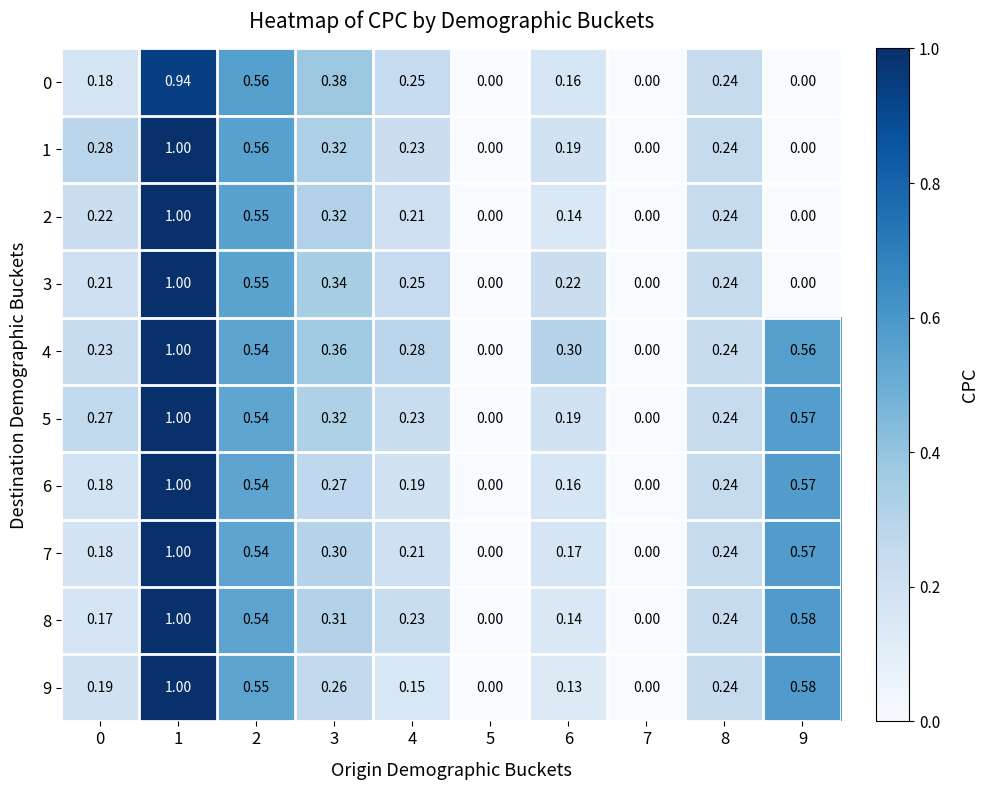

Is the value of 5 at 3 greater than the value of 7 at 9?

No